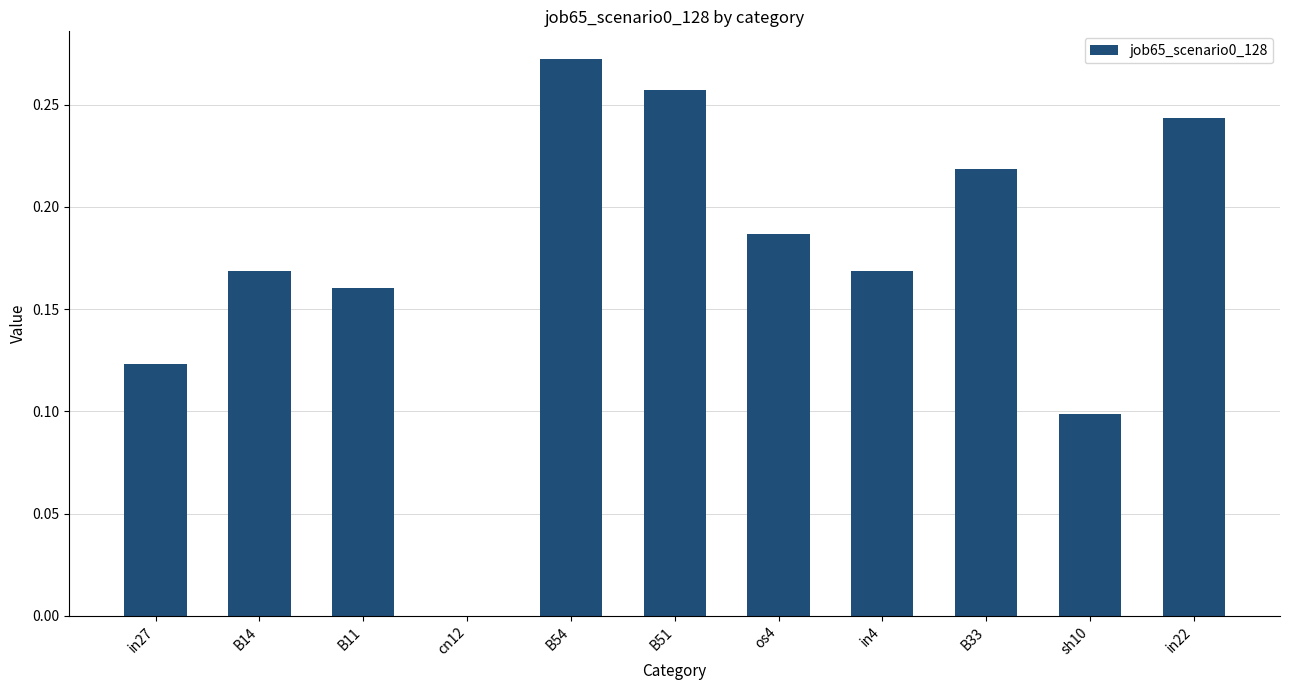

The value at B33 is 0.1. True or false?

False